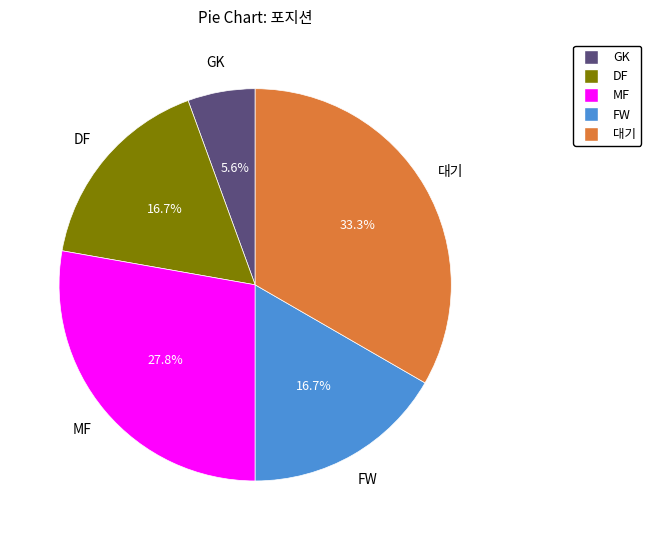

Is there any slice that represents more than half of the pie?

No